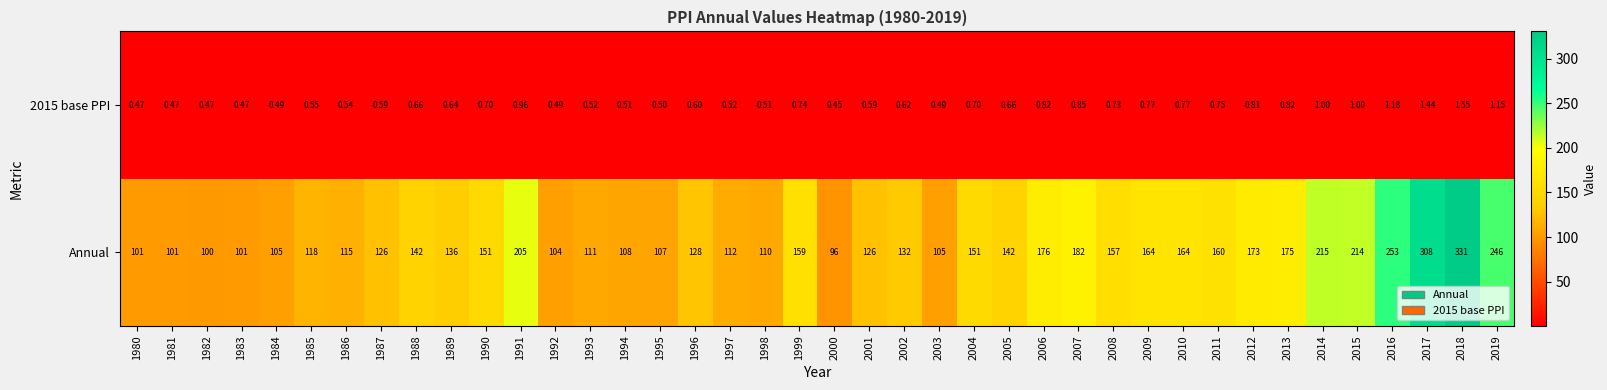

Which series has the widest spread of values?

Annual